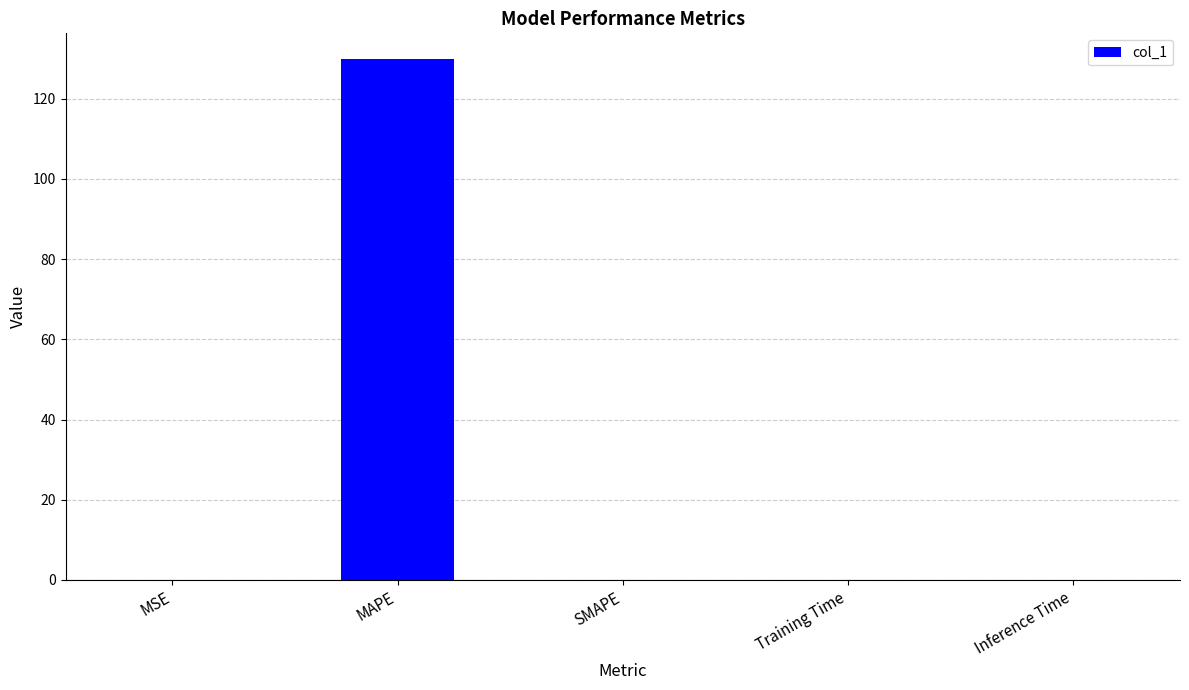

Between MAPE and SMAPE, which is larger?

MAPE